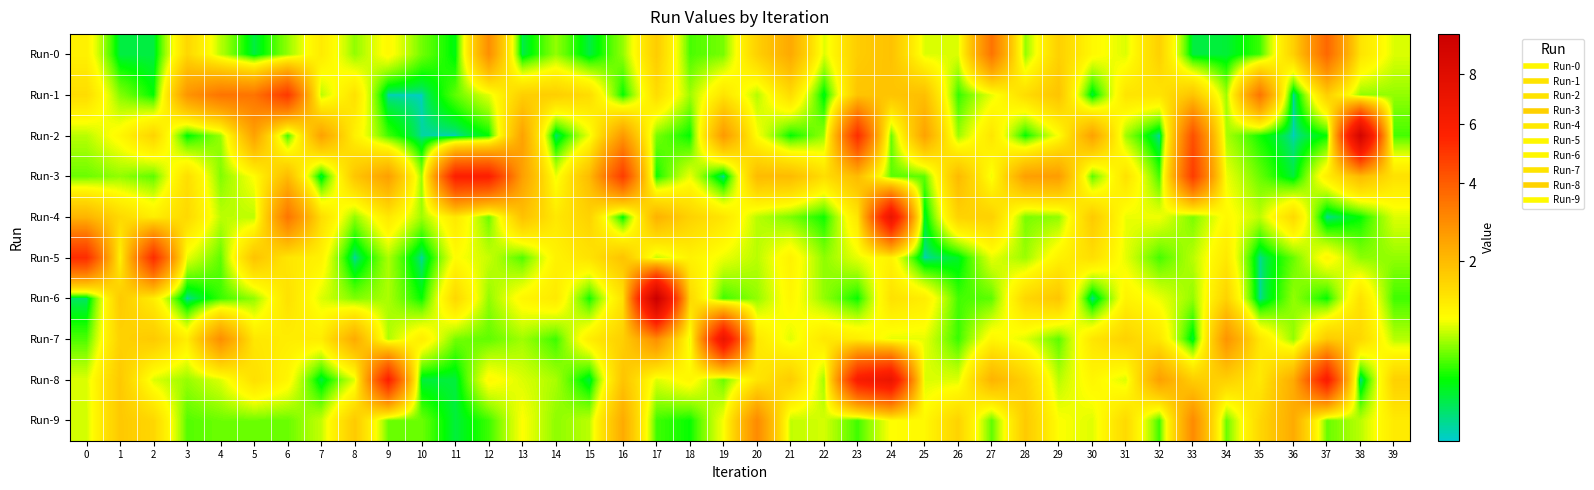

How many categories are shown in the chart?

40